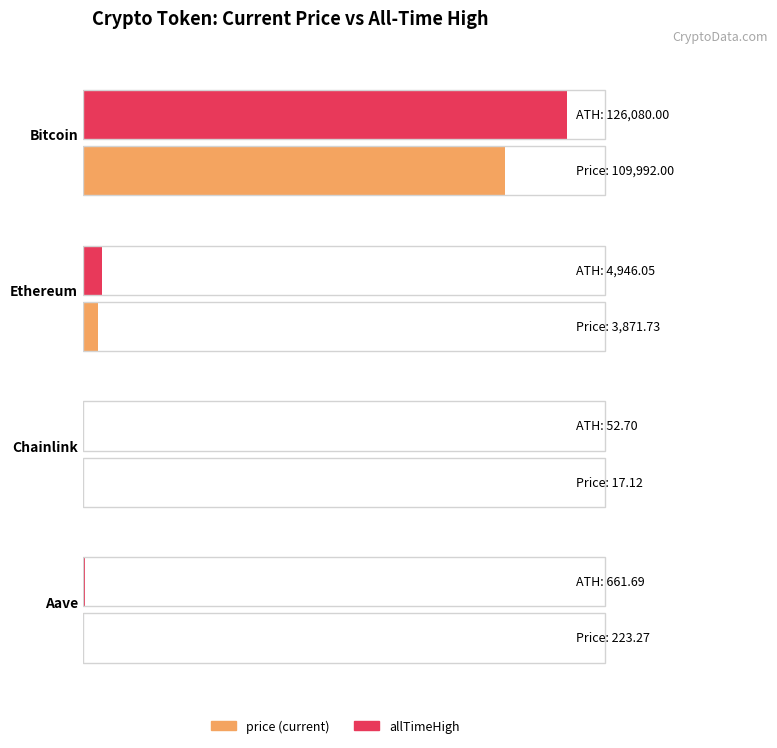

What is the sum of all price values?

114104.1